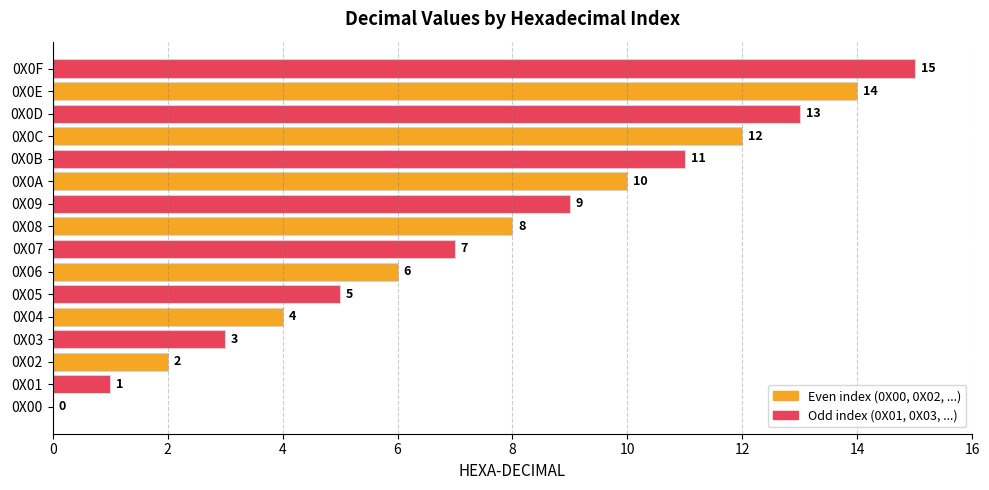

What is the maximum value shown in the chart?

15